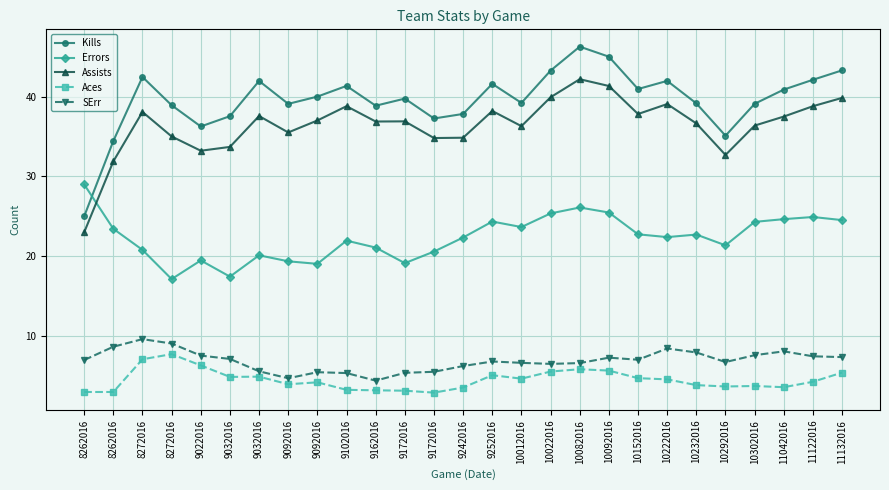

Which has a higher value, 9032016 or 11132016?

11132016